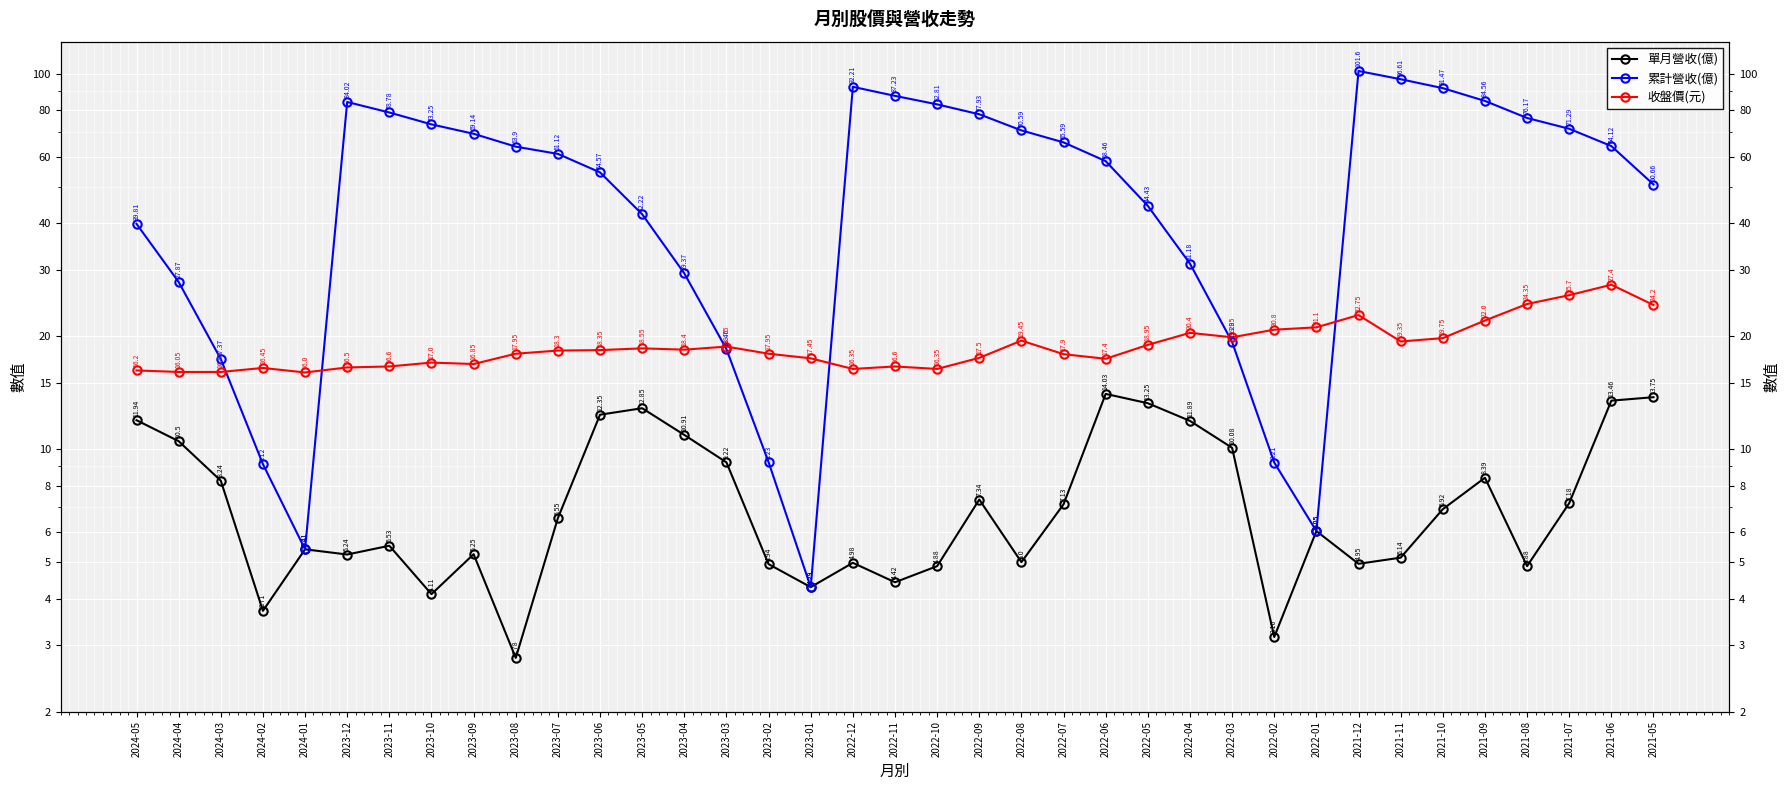

Reading left to right, extract all data points from this chart.

單月營收(億): 11.9	10.5	8.2	3.7	5.4	5.2	5.5	4.1	5.2	2.8	6.5	12.3	12.8	10.9	9.2	4.9	4.3	5.0	4.4	4.9	7.3	5.0	7.1	14.0	13.2	11.9	10.1	3.2	6.0	5.0	5.1	6.9	8.4	4.9	7.2	13.5	13.8
累計營收(億): 39.8	27.9	17.4	9.1	5.4	84.0	78.8	73.2	69.1	63.9	61.1	54.6	42.2	29.4	18.5	9.2	4.3	92.2	87.2	82.8	77.9	70.6	65.6	58.5	44.4	31.2	19.3	9.2	6.0	101.6	96.6	91.5	84.6	76.2	71.3	64.1	50.7
收盤價(元): 16.2	16.1	16.1	16.4	16.0	16.5	16.6	17.0	16.9	17.9	18.3	18.4	18.6	18.4	18.8	17.9	17.4	16.4	16.6	16.4	17.5	19.4	17.9	17.4	18.9	20.4	19.9	20.8	21.1	22.8	19.4	19.8	22.0	24.4	25.7	27.4	24.2